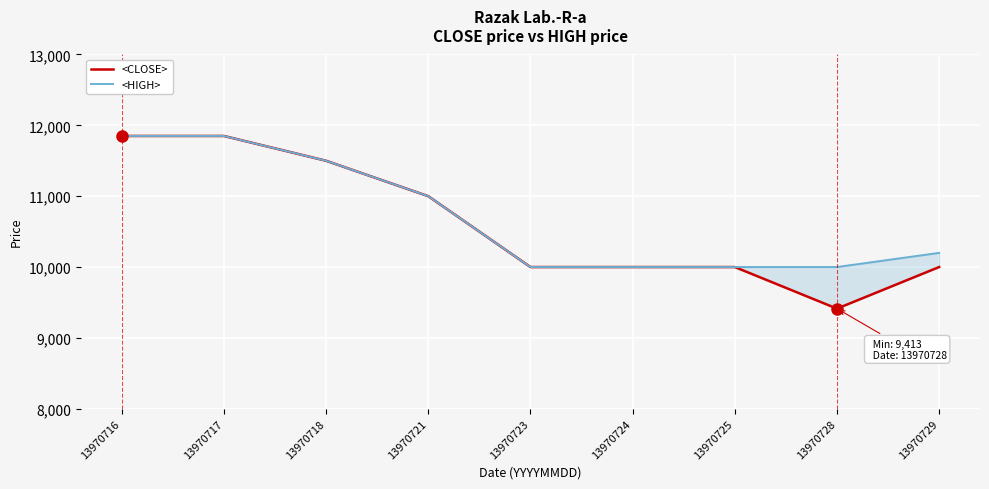

Reading right to left, extract all data points from this chart.

<CLOSE>: 13970729=10000	13970728=9413	13970725=10000	13970724=10000	13970723=10000	13970721=11000	13970718=11500	13970717=11850	13970716=11850
<HIGH>: 13970729=10200	13970728=10000	13970725=10000	13970724=10000	13970723=10000	13970721=11000	13970718=11500	13970717=11850	13970716=11850